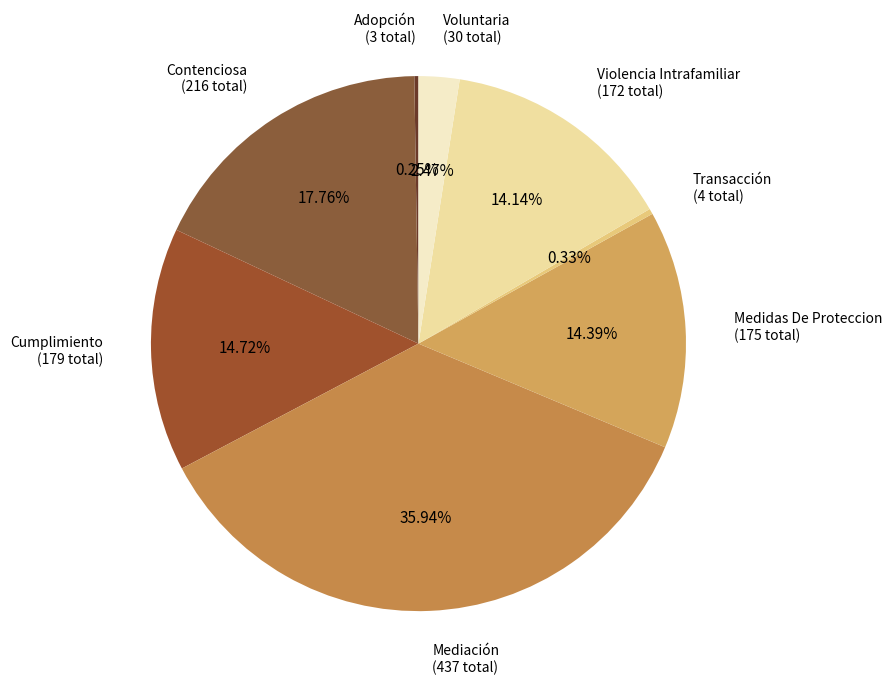

Approximately how many times larger is the value at Violencia Intrafamiliar compared to Voluntaria?

5.7